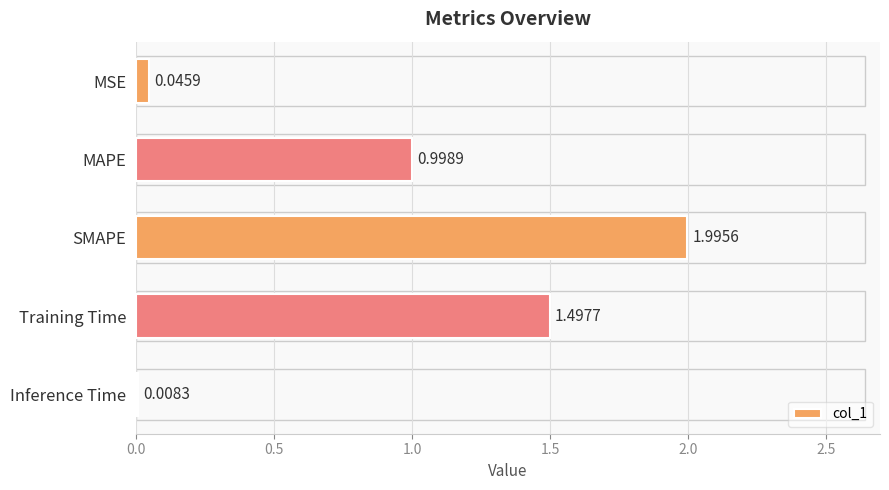

What is the label of the 4th bar from the bottom?

MAPE